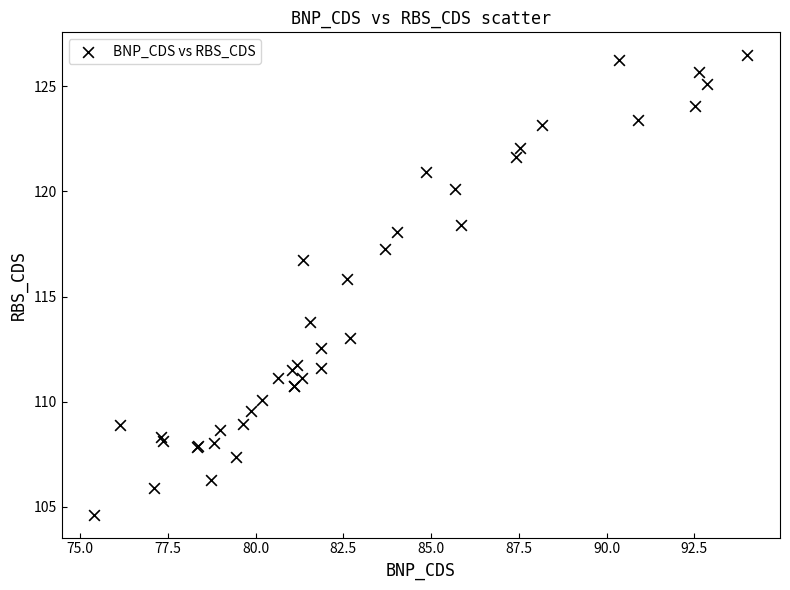

What Y value in the scatter plot is closest to 115?

115.8